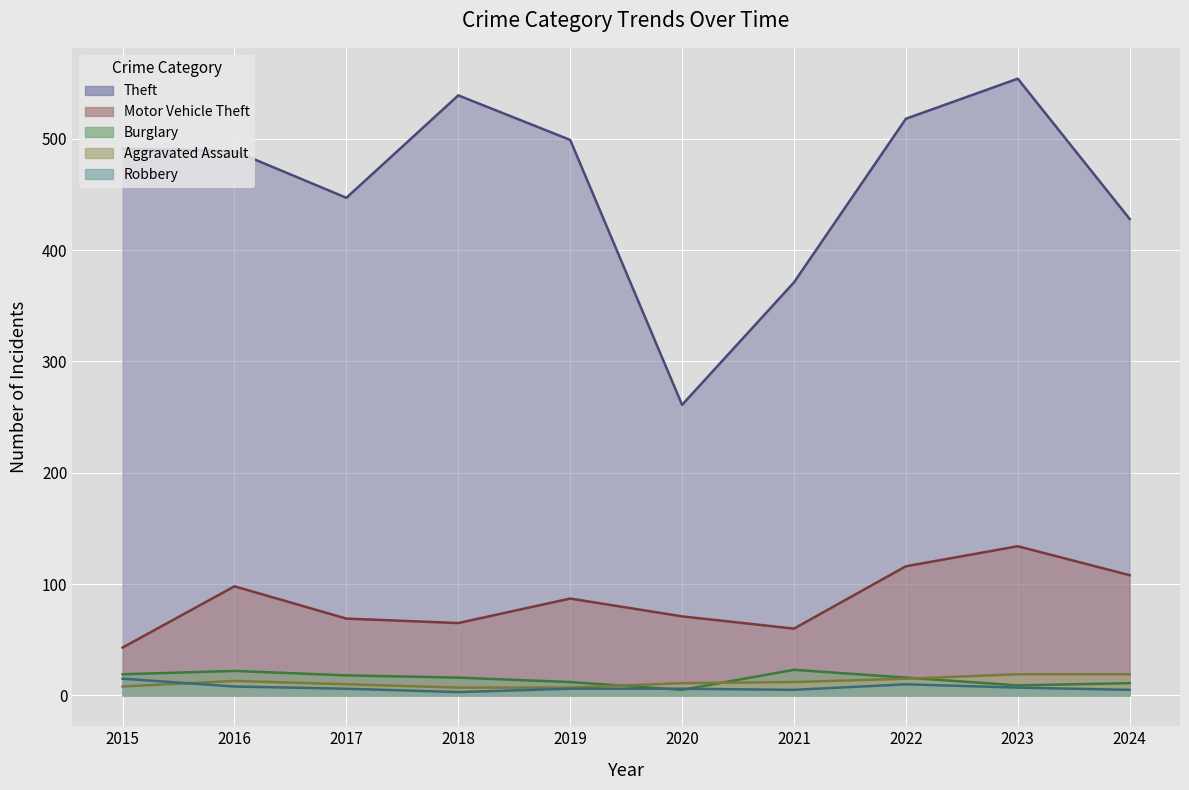

At which label is Theft closest to 407?

2024